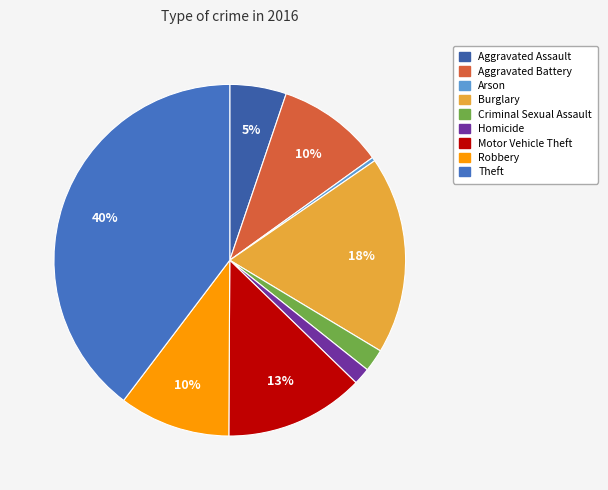

What percentage is the Burglary slice, to the nearest percent?

18%